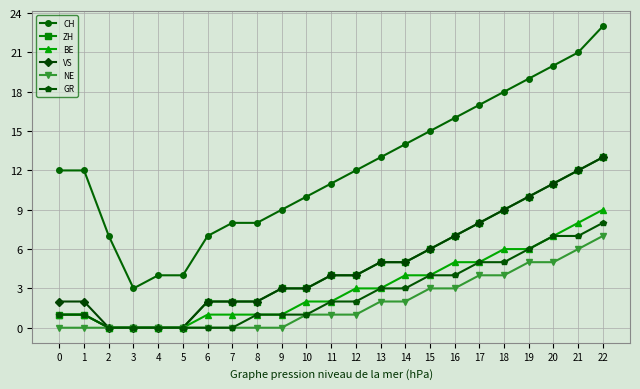

True or false: CH has a value of 2 at 9.

False